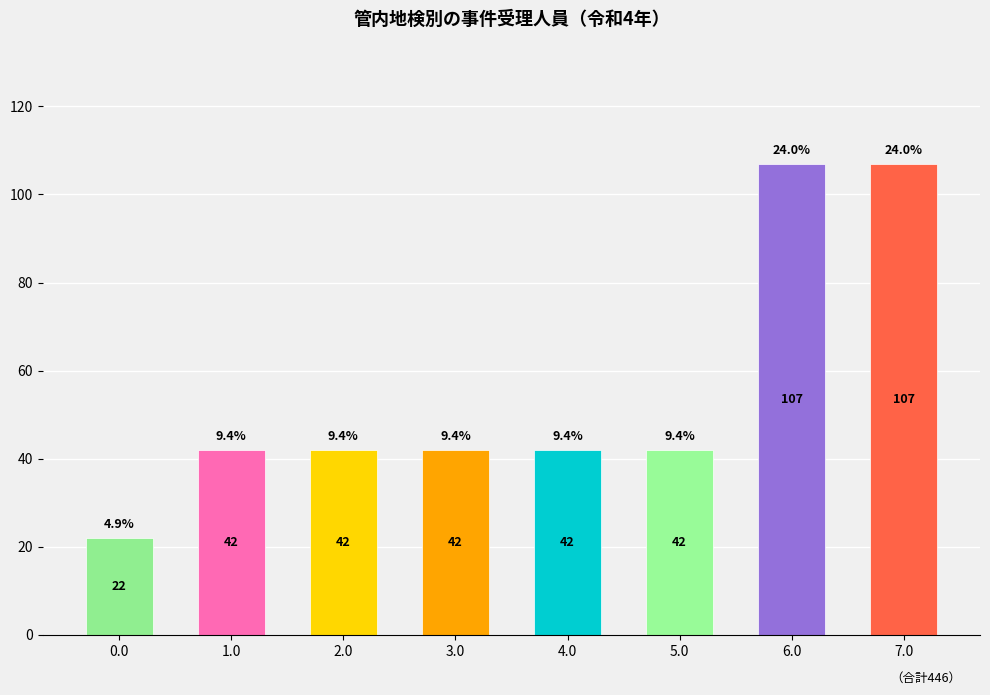

Reading right to left, list all the values displayed in this chart.

7.0=107	6.0=107	5.0=42	4.0=42	3.0=42	2.0=42	1.0=42	0.0=22